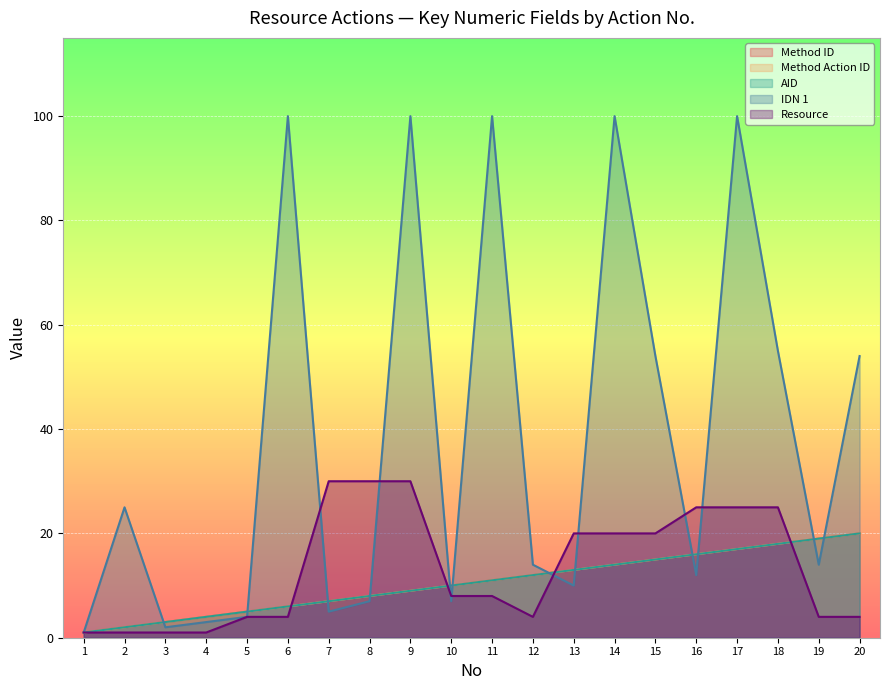

Which series changed the most between 4 and 20?

IDN 1